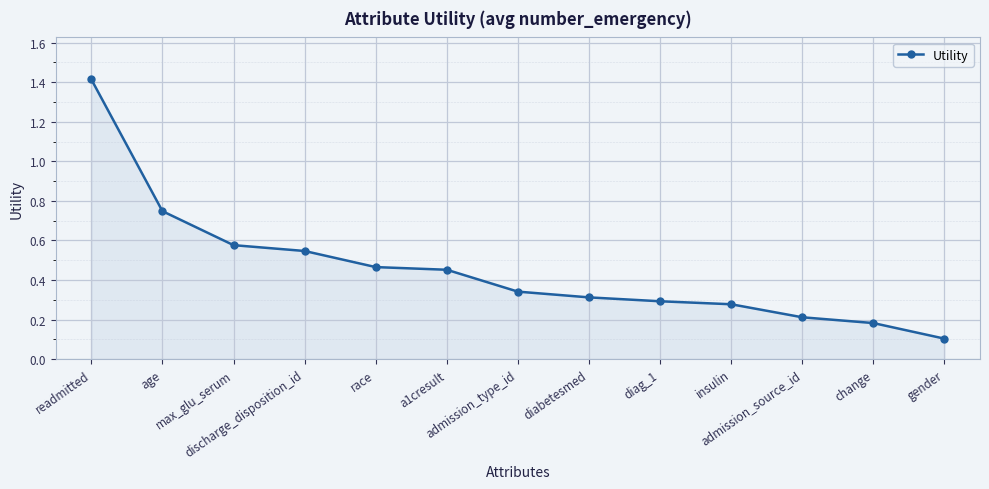

Which label corresponds to the largest value in the chart?

readmitted